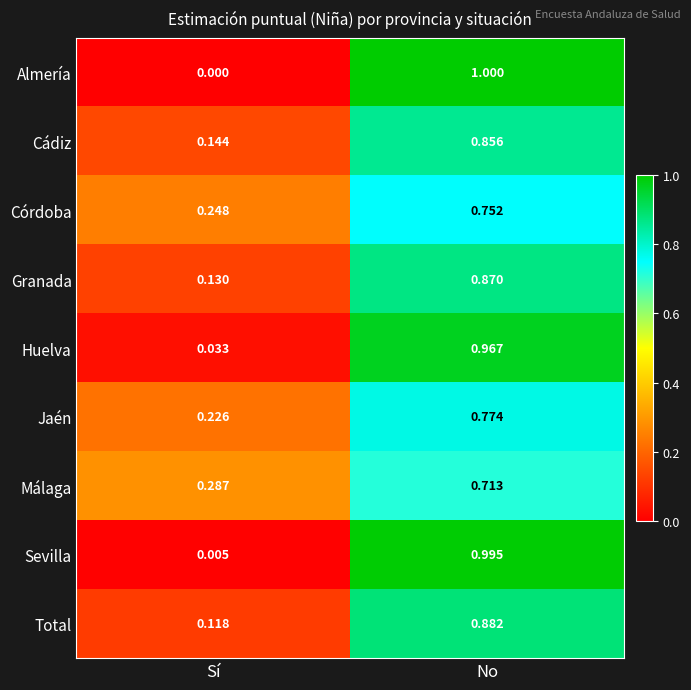

Which series has the widest spread of values?

Almería